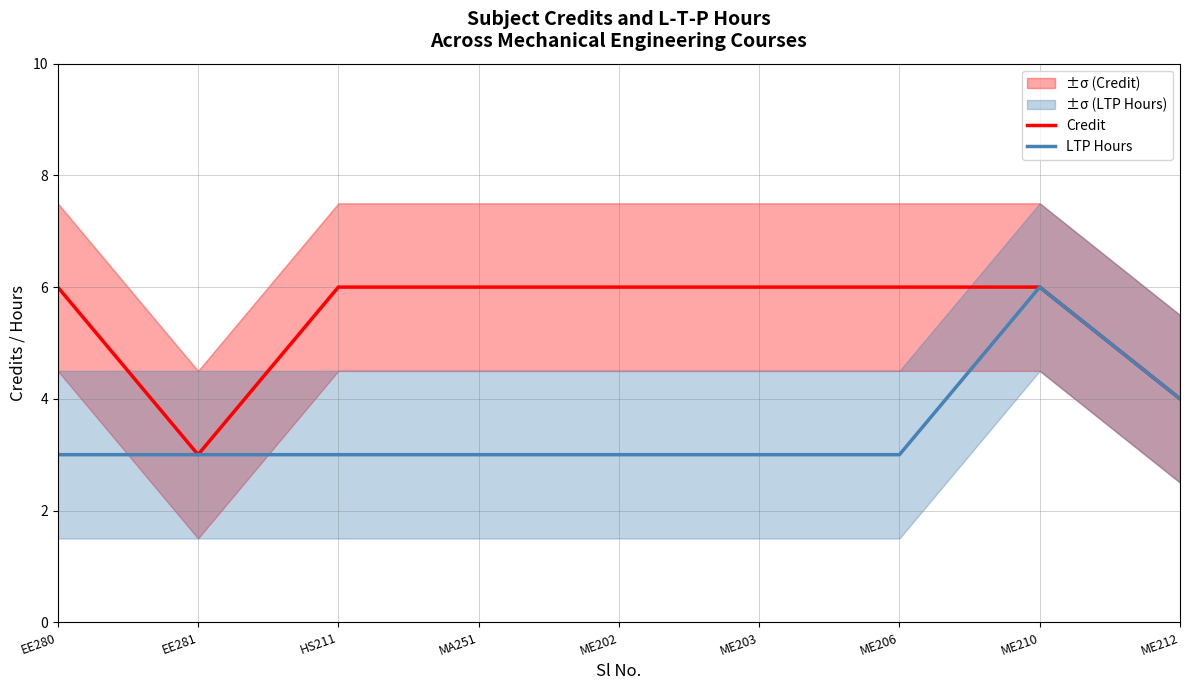

At how many categories does at least one series exceed 3?

8